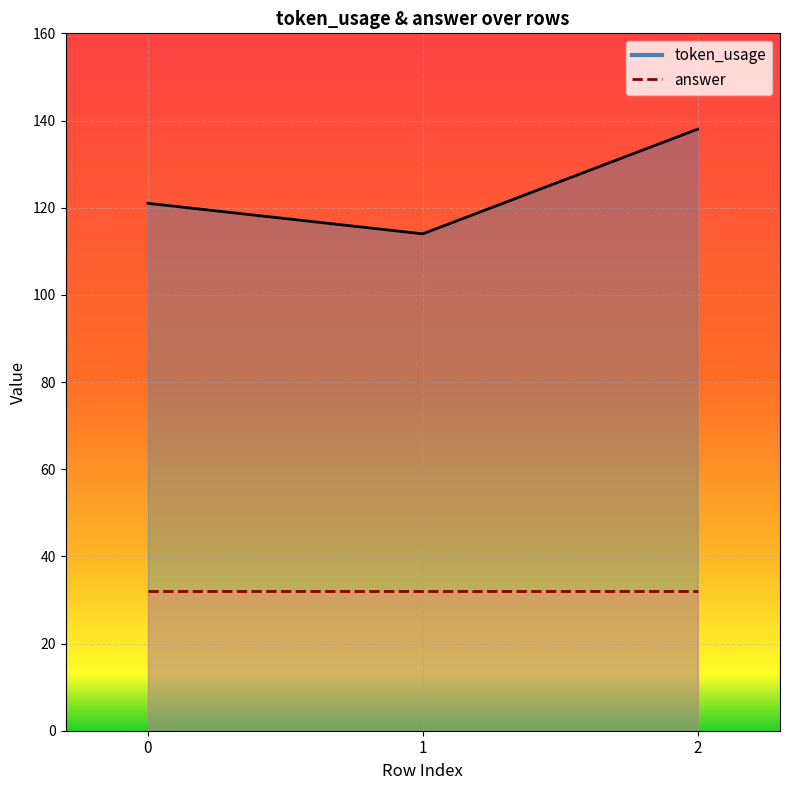

Count the number of values greater than 121.

1